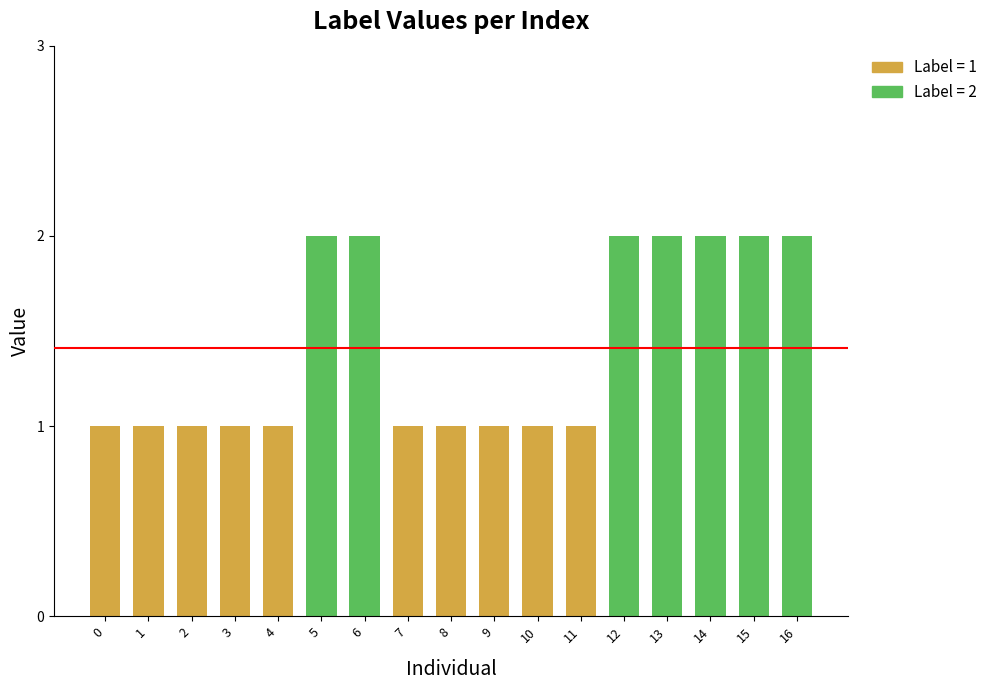

Is it true that the value at 9 is 1?

True